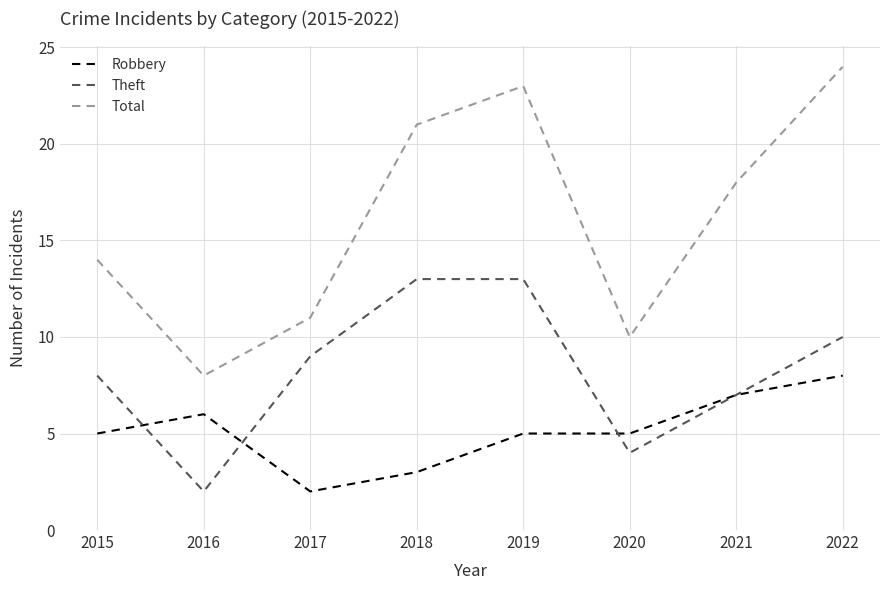

What is the spread (max minus min) of values at 2021?

11